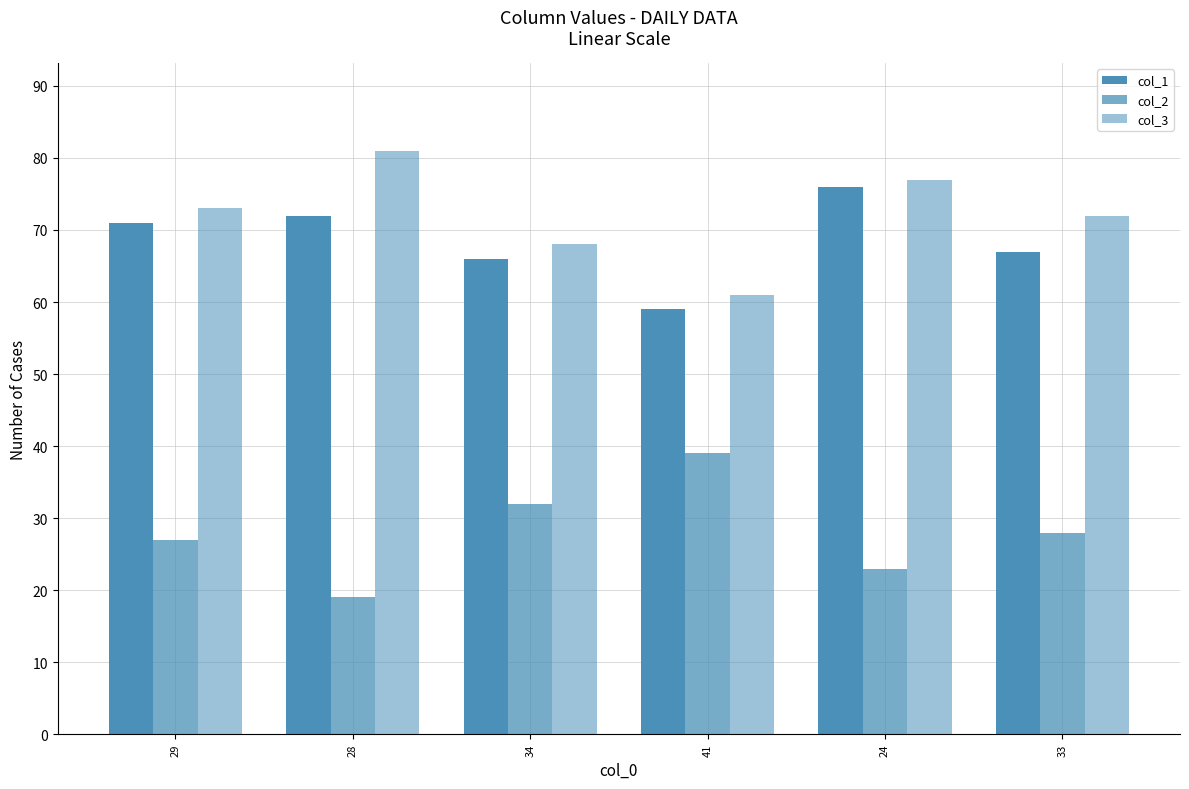

What is the value of the col_2 bar at the 3rd from the left?

32